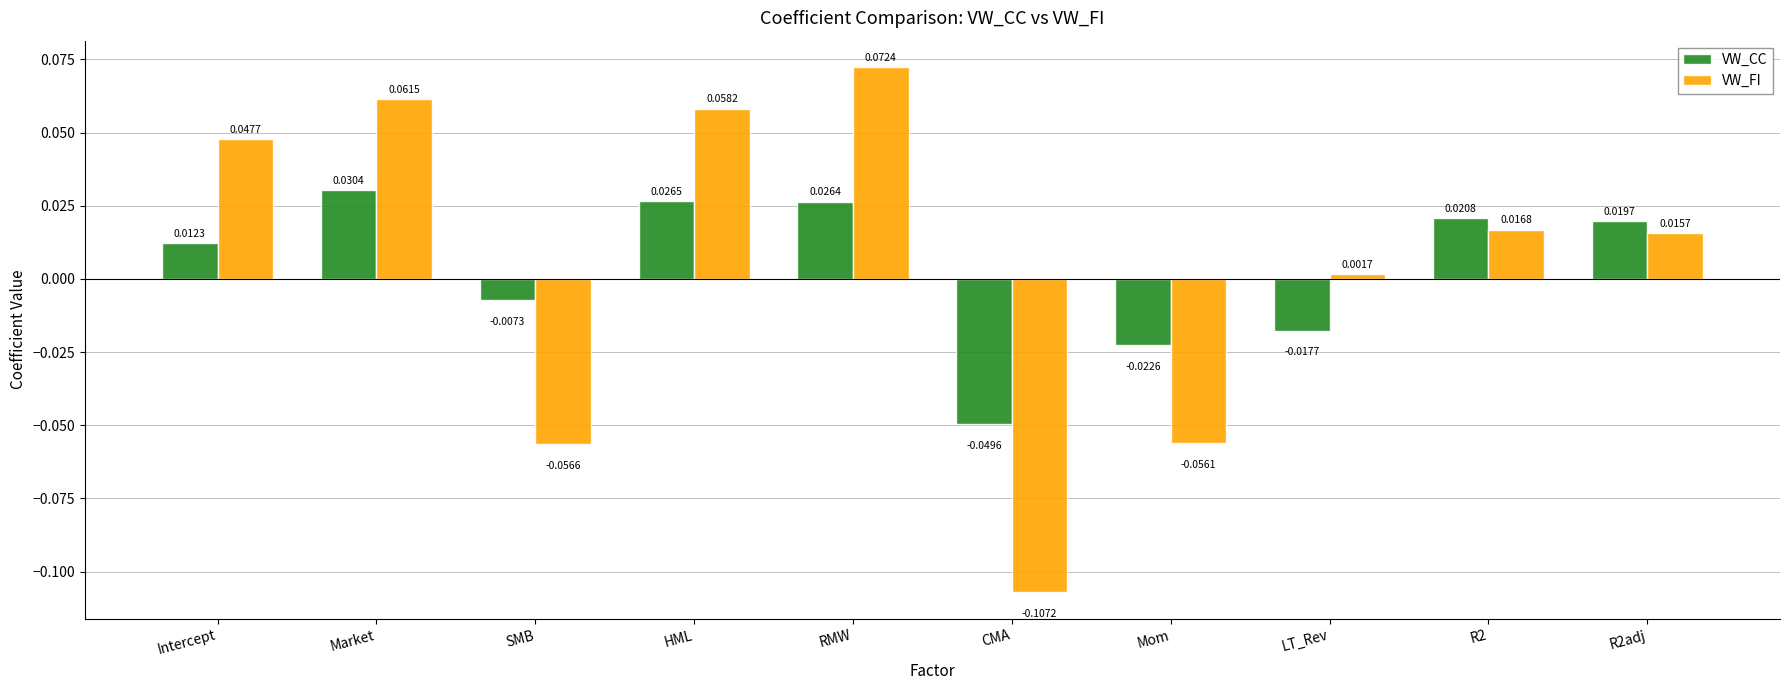

Rank the categories by VW_CC value from highest to lowest.

Market, HML, RMW, R2, R2adj, Intercept, SMB, LT_Rev, Mom, CMA